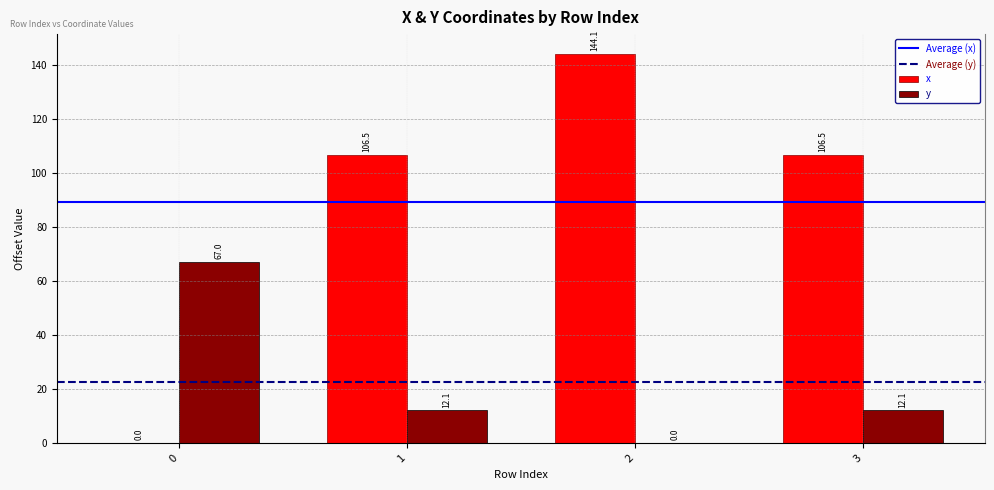

Is the value of y at 1 greater than the value of x at 3?

No